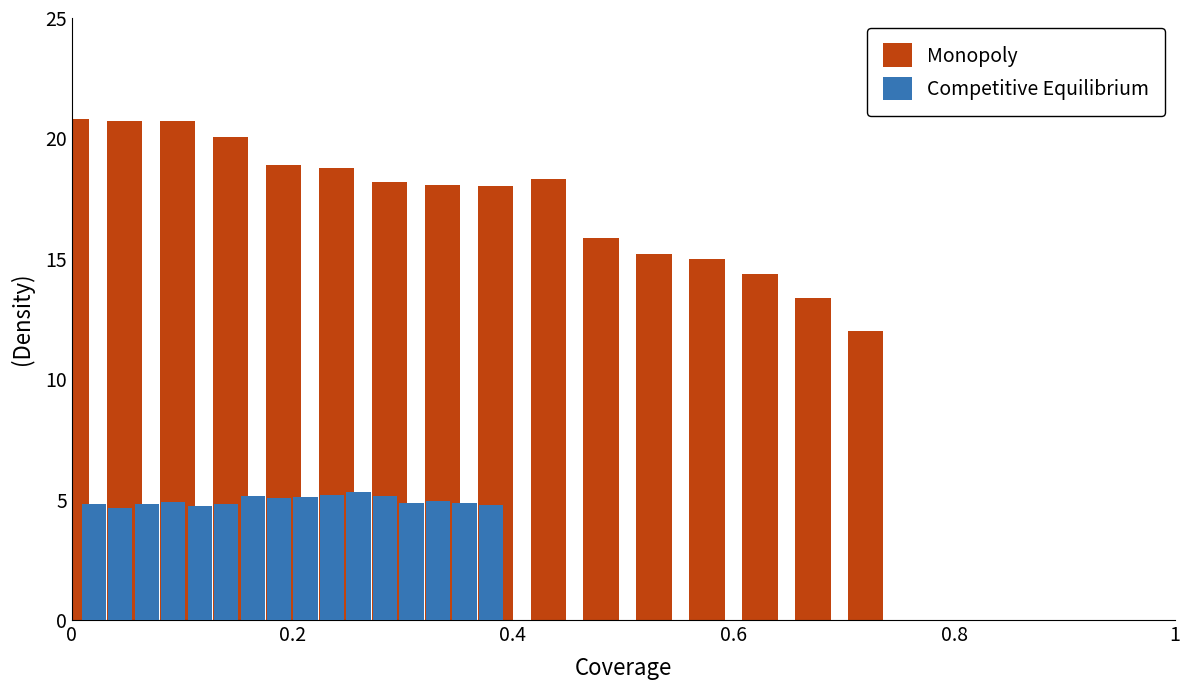

What are all the series names shown in the legend?

Monopoly, Competitive Equilibrium